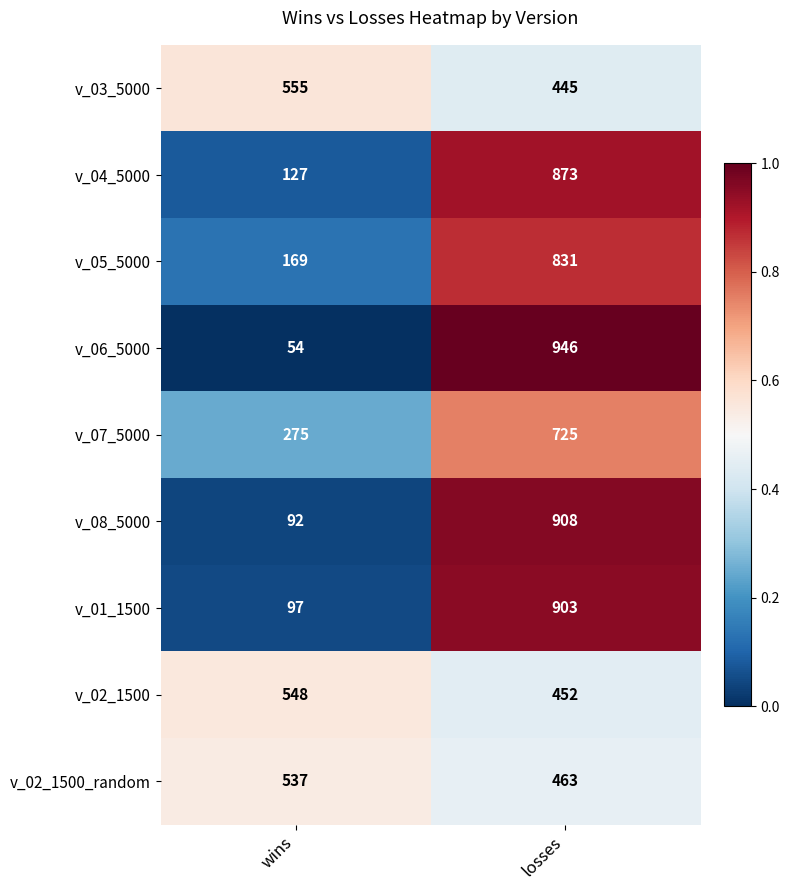

Rank the series at losses from lowest to highest value.

v_03_5000, v_02_1500, v_02_1500_random, v_07_5000, v_05_5000, v_04_5000, v_01_1500, v_08_5000, v_06_5000